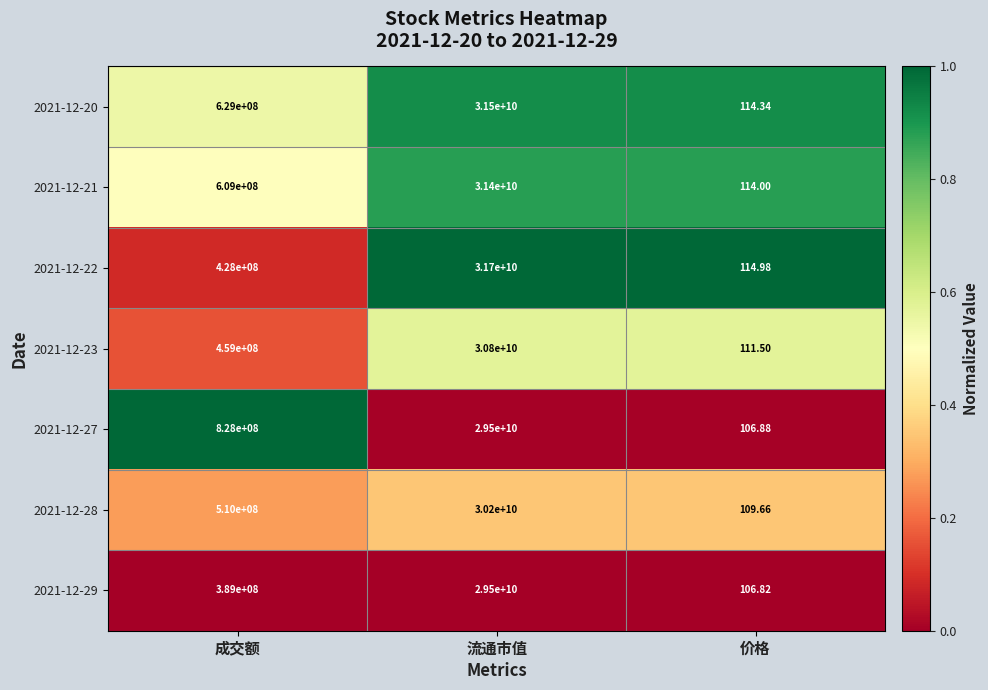

Which category has the highest value across all series?

流通市值